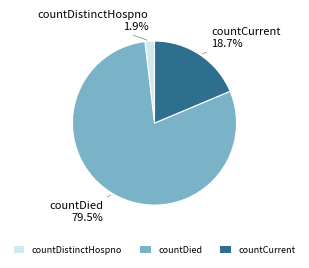

To the nearest percent, what is the difference between the largest and smallest slice percentages?

78%